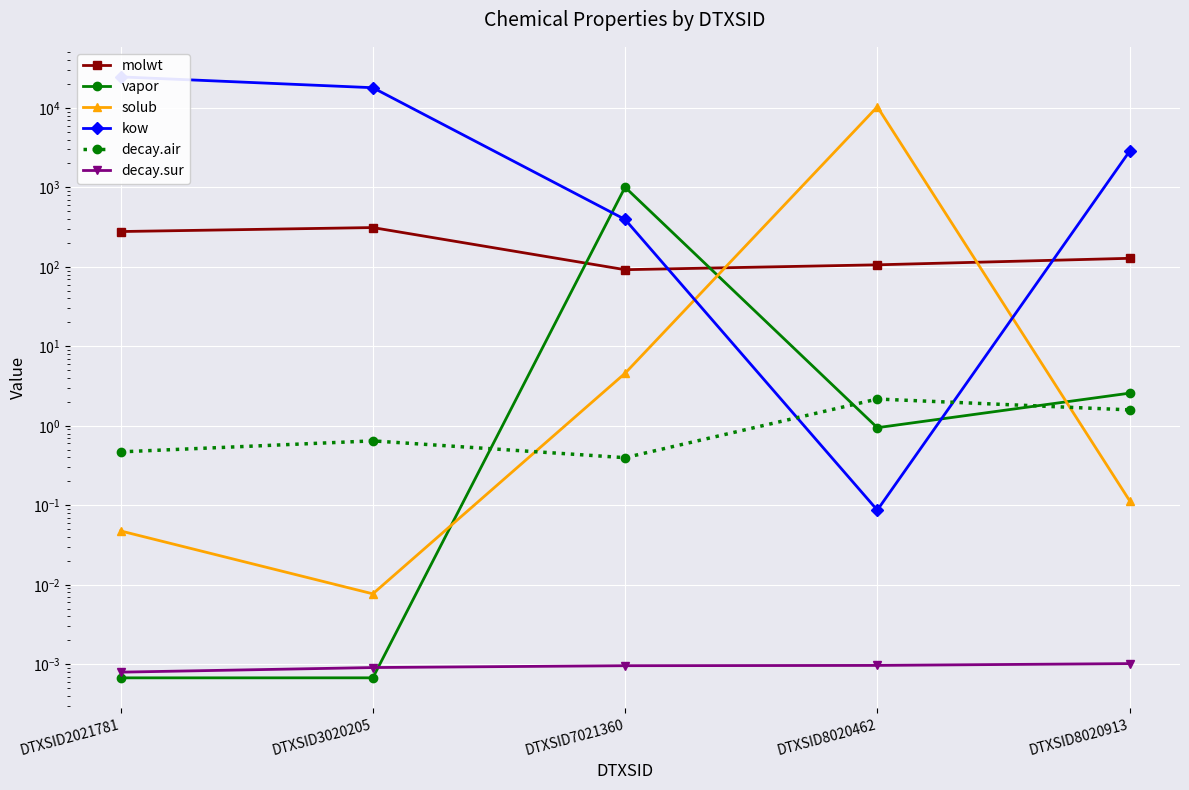

How many distinct data groups are displayed?

6